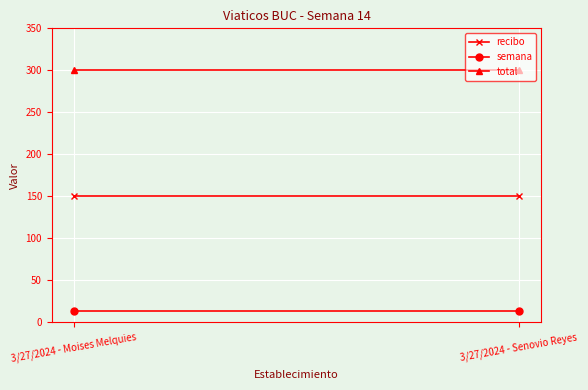

Rank the categories by recibo value from highest to lowest.

3/27/2024 - Moises Melquies, 3/27/2024 - Senovio Reyes